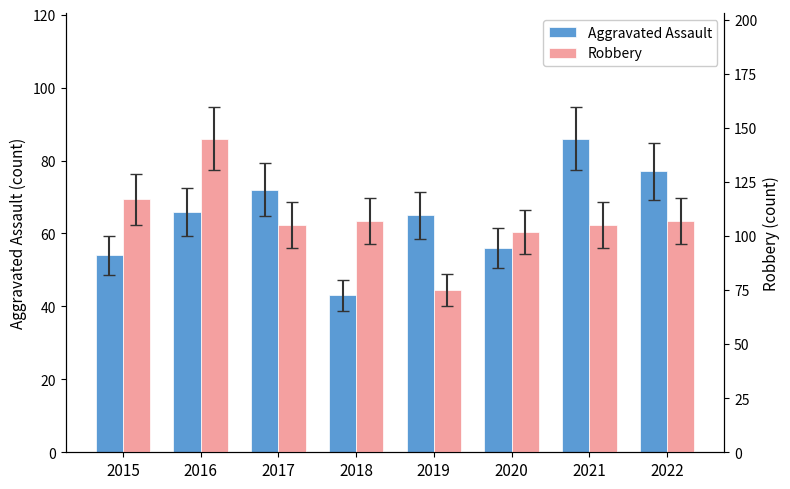

How many values in the Aggravated Assault series are below 66?

4